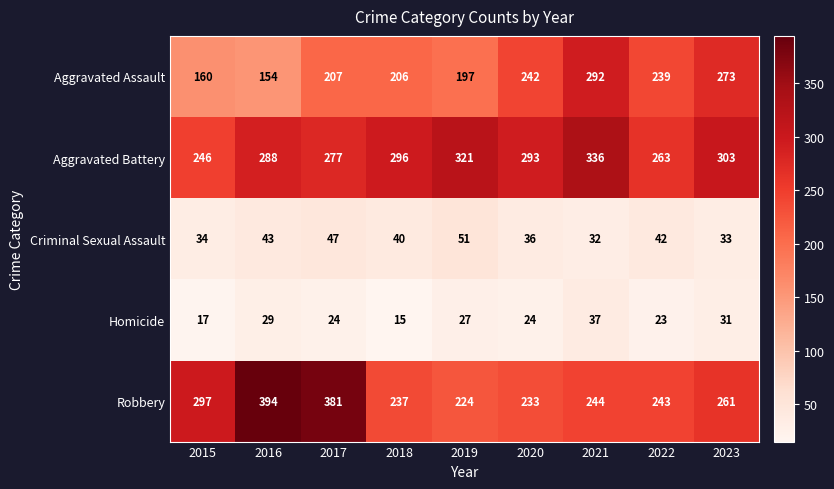

Between 2020 and 2023, which series saw the biggest shift?

Aggravated Assault